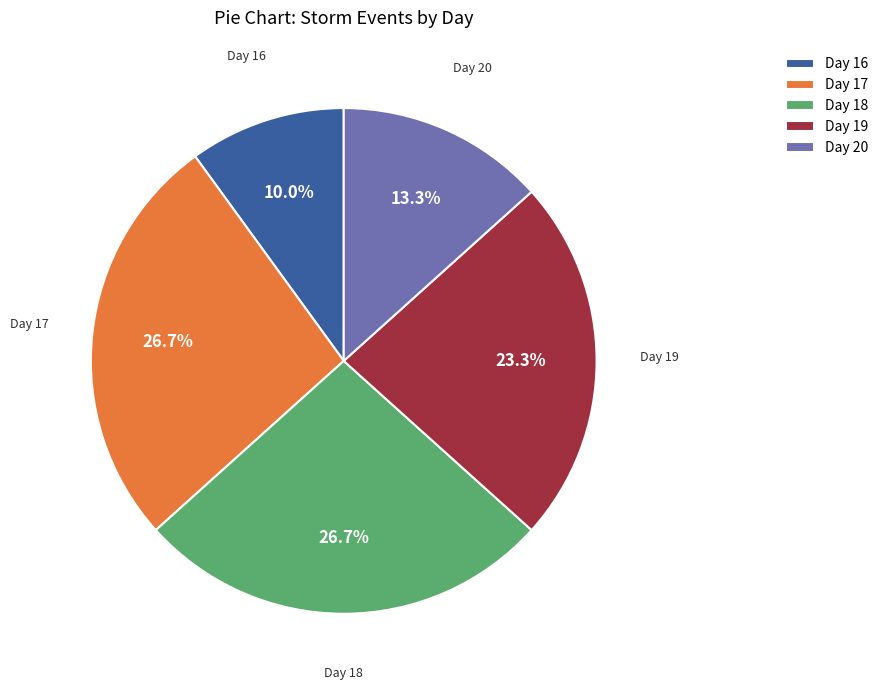

Is Day 20 the majority of the pie?

No